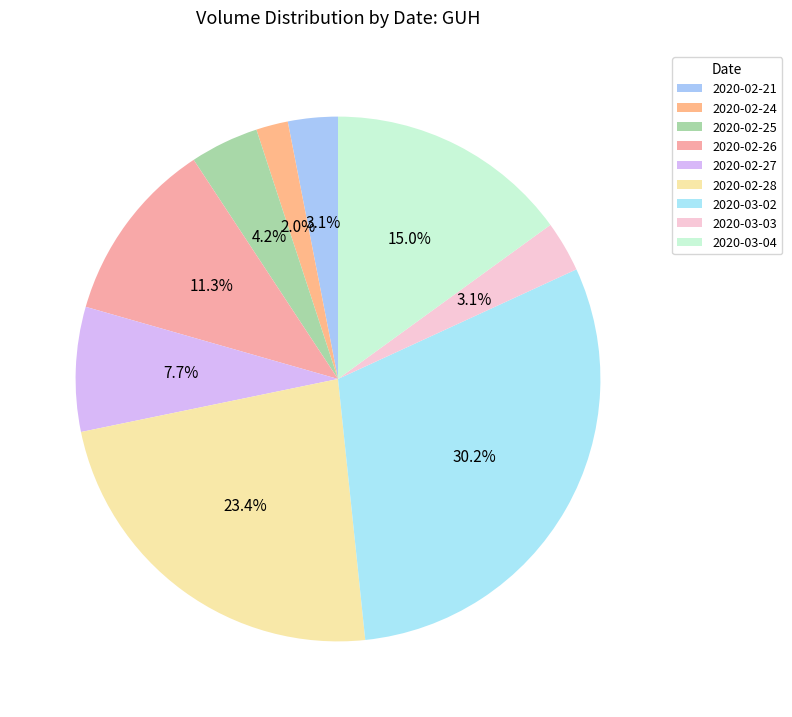

The 2020-02-25 slice represents 4% of the pie. True or false?

True